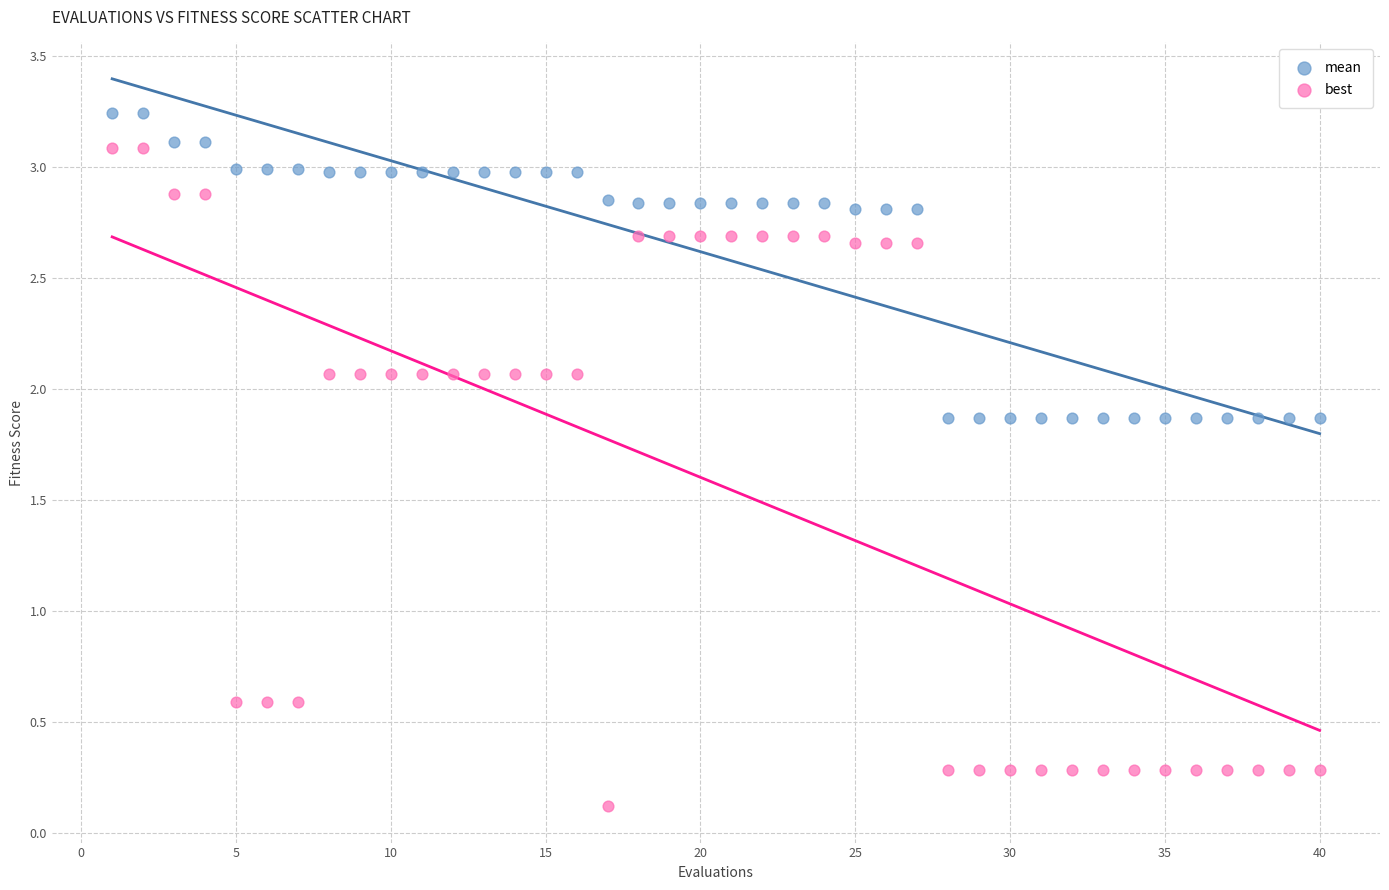

Which series reaches the maximum Y coordinate?

mean